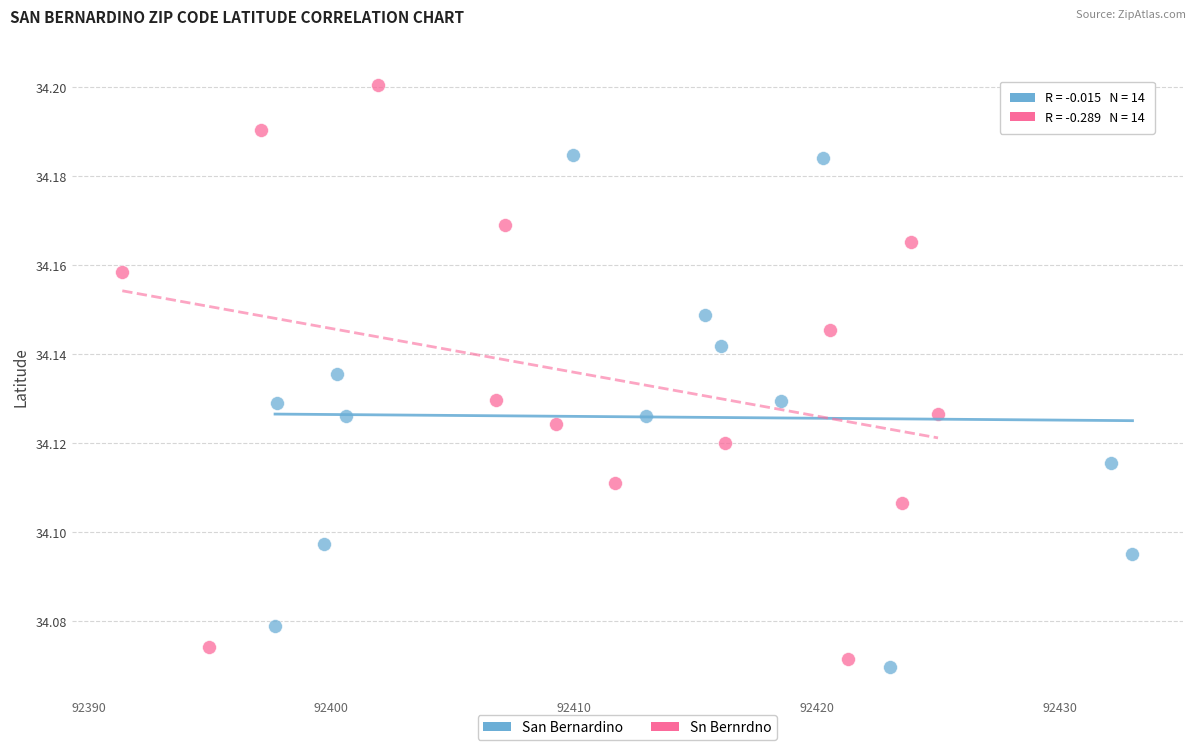

Which series contains the highest Y value?

Sn Bernrdno